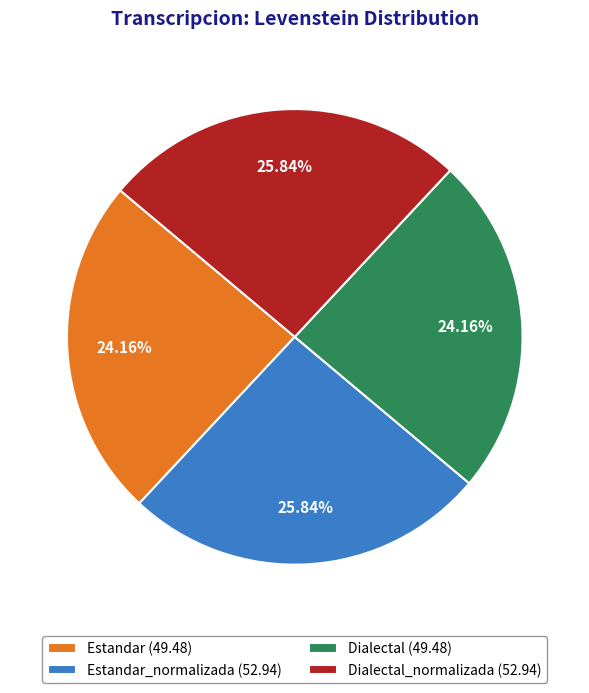

Is there a majority slice in this chart?

No